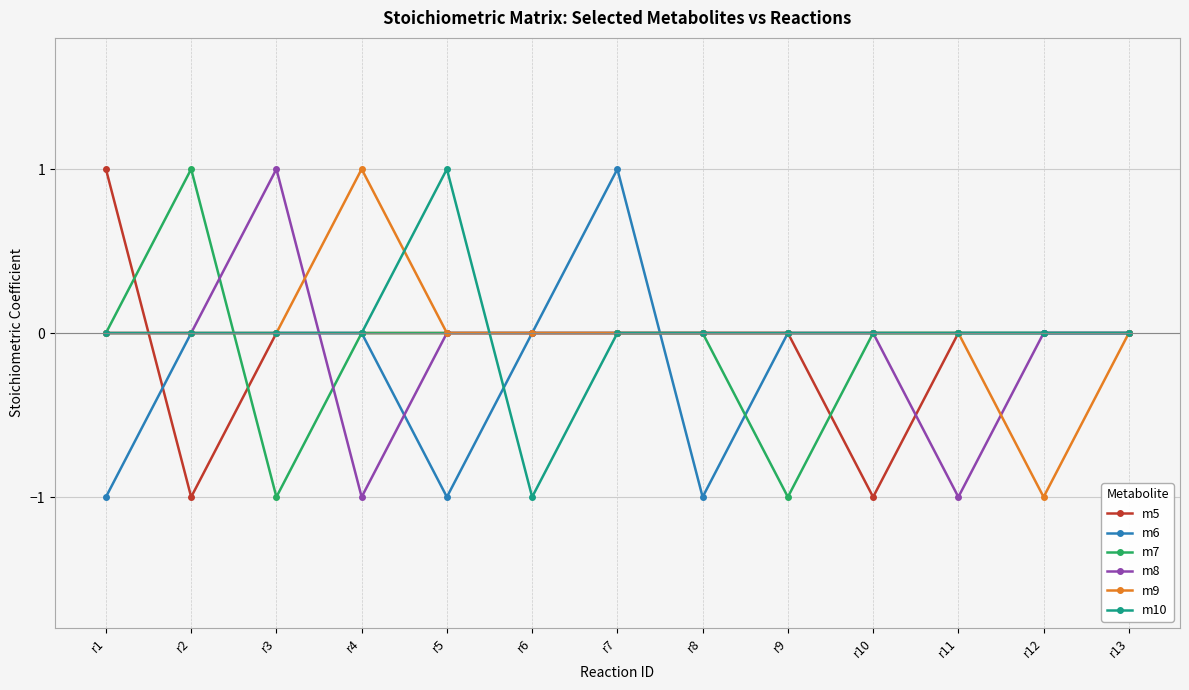

How many m8 values are between 0 and 1?

11